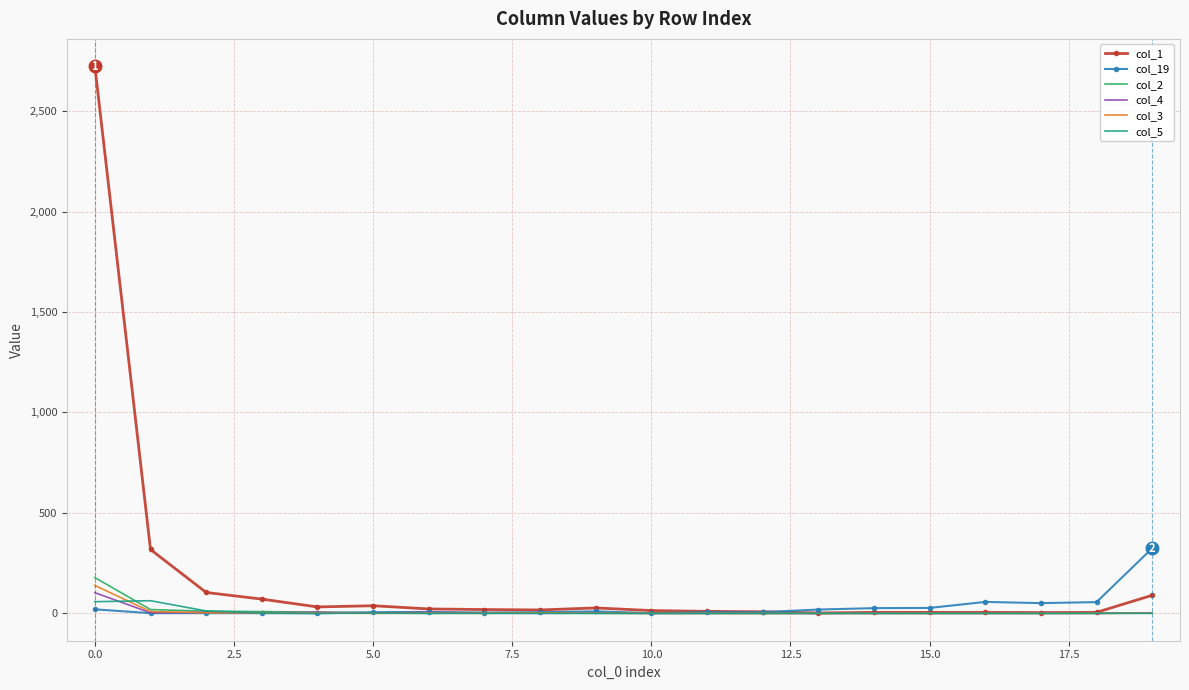

Which series has the largest range (max minus min)?

col_1